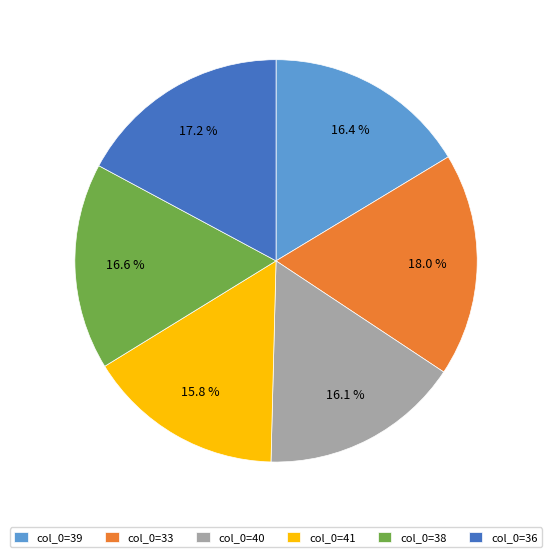

Is the sum of col_0=36 and col_0=41 greater than half?

No